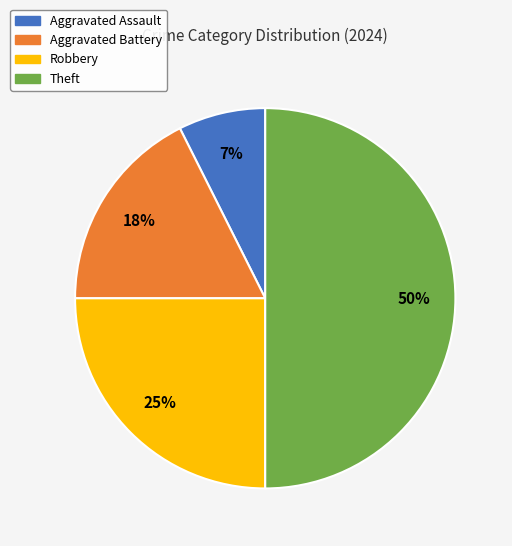

True or false: Aggravated Battery accounts for 18% of the total.

True